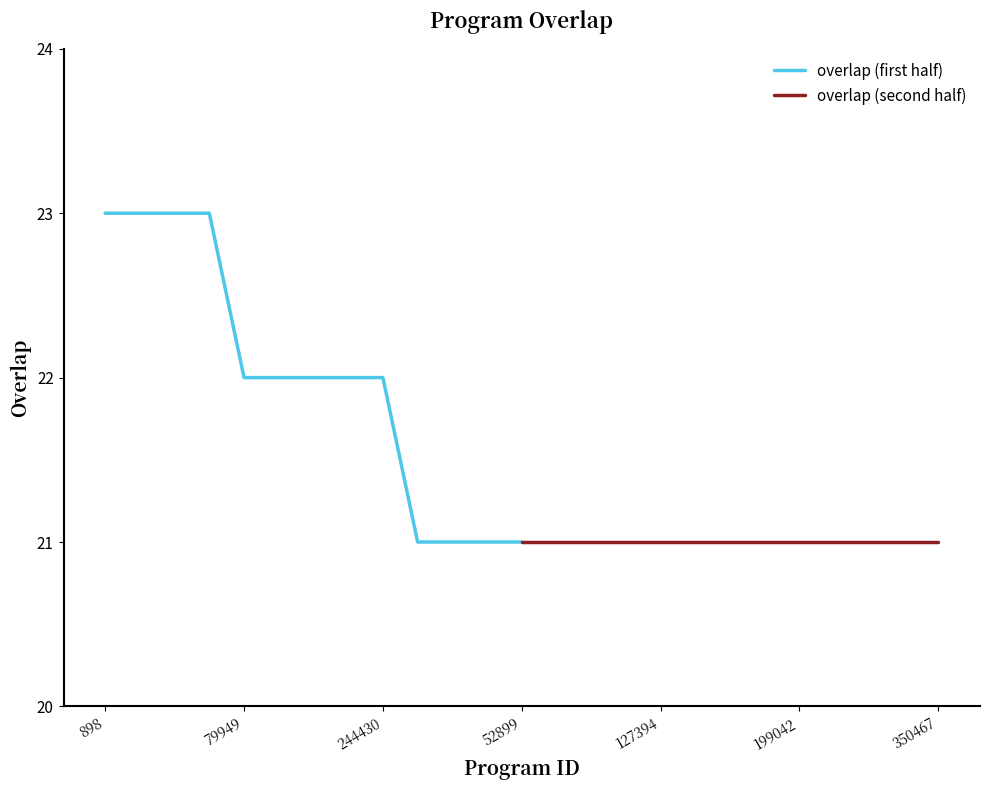

Is this an area chart (filled region under the line)?

No